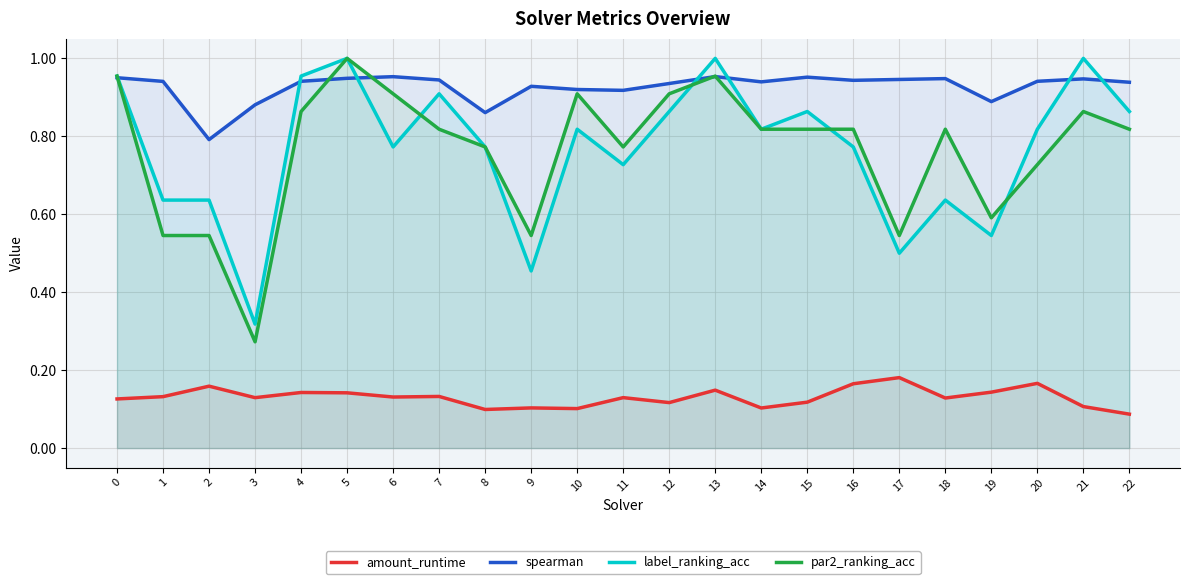

In par2_ranking_acc, how many points are lower than both neighbors (excluding endpoints)?

5